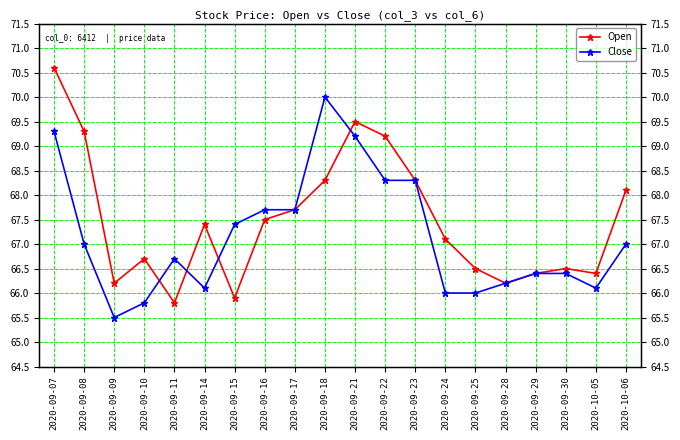

After their last crossing, which series has the higher values: Open or Close?

Open